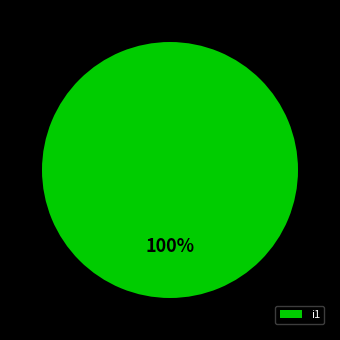

To the nearest percent, what percentage of the pie is i1?

100%